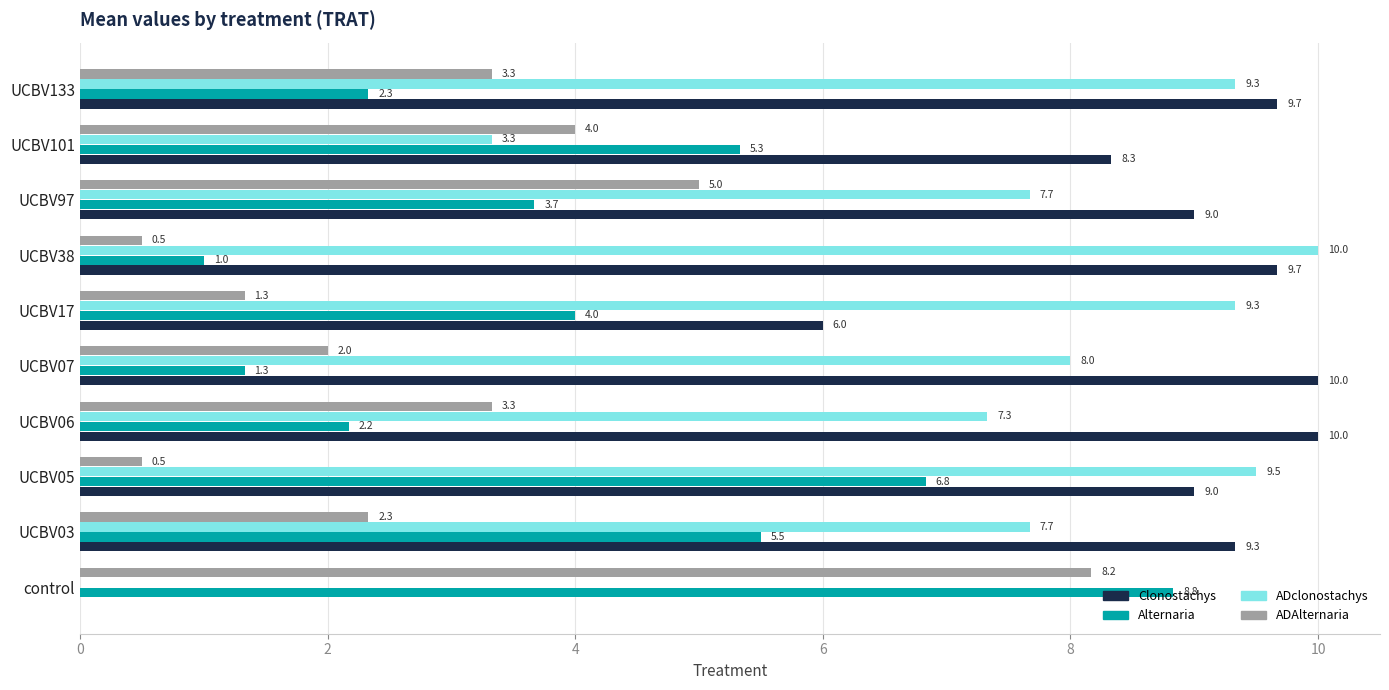

What is the greatest value displayed?

10.0